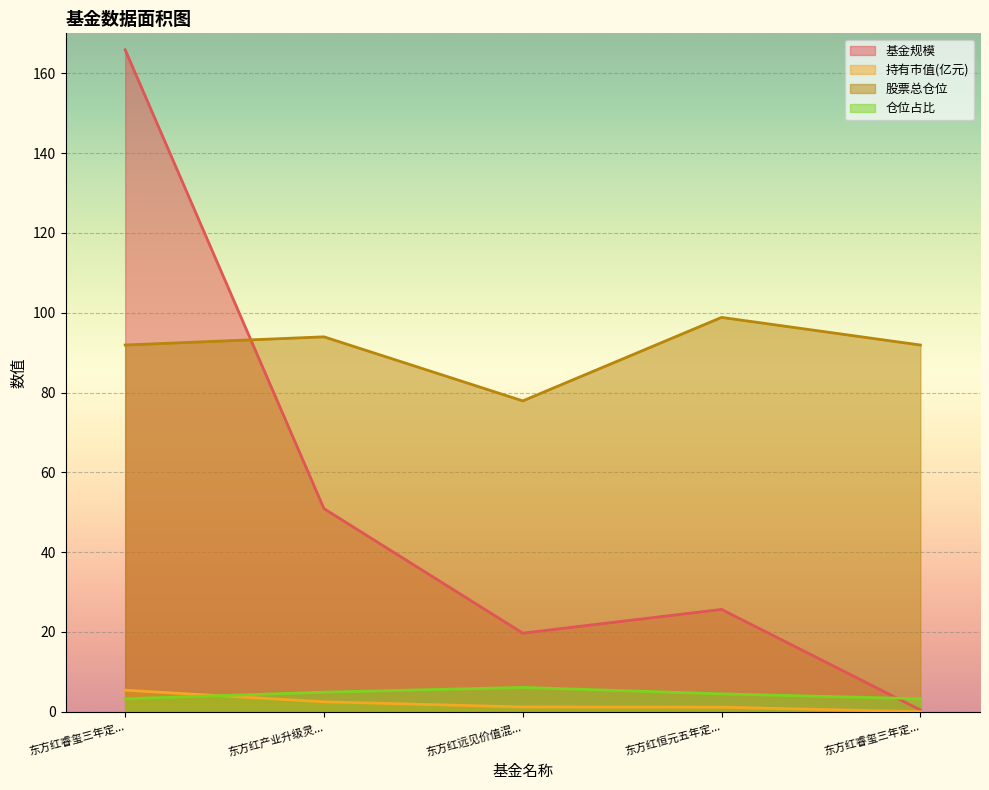

List the labels in order of 仓位占比 value, smallest first.

东方红睿玺三年定..., 东方红睿玺三年定..., 东方红恒元五年定..., 东方红产业升级灵..., 东方红远见价值混...